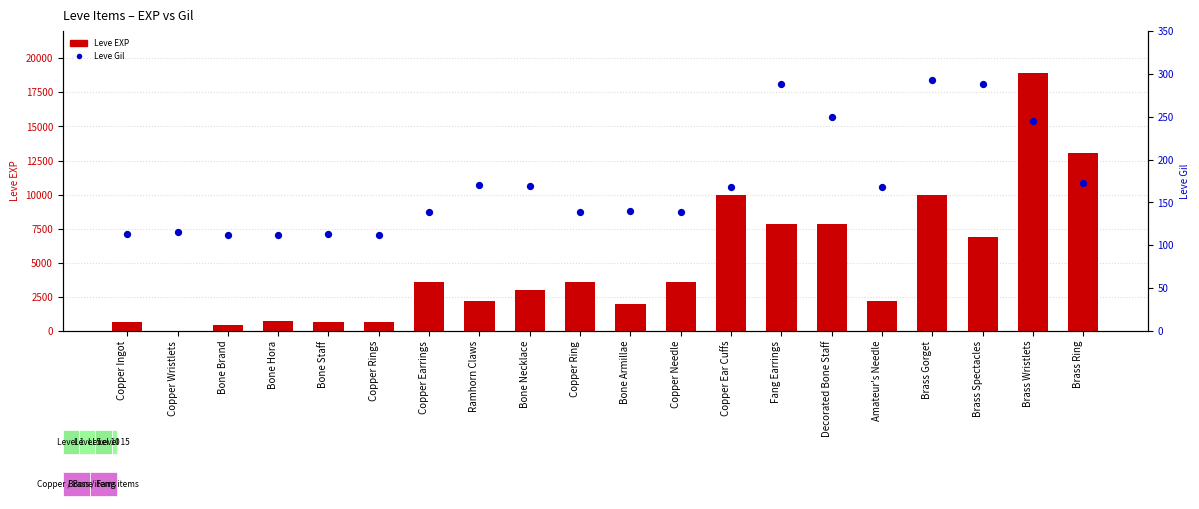

Which series has the largest total across all categories?

Leve EXP